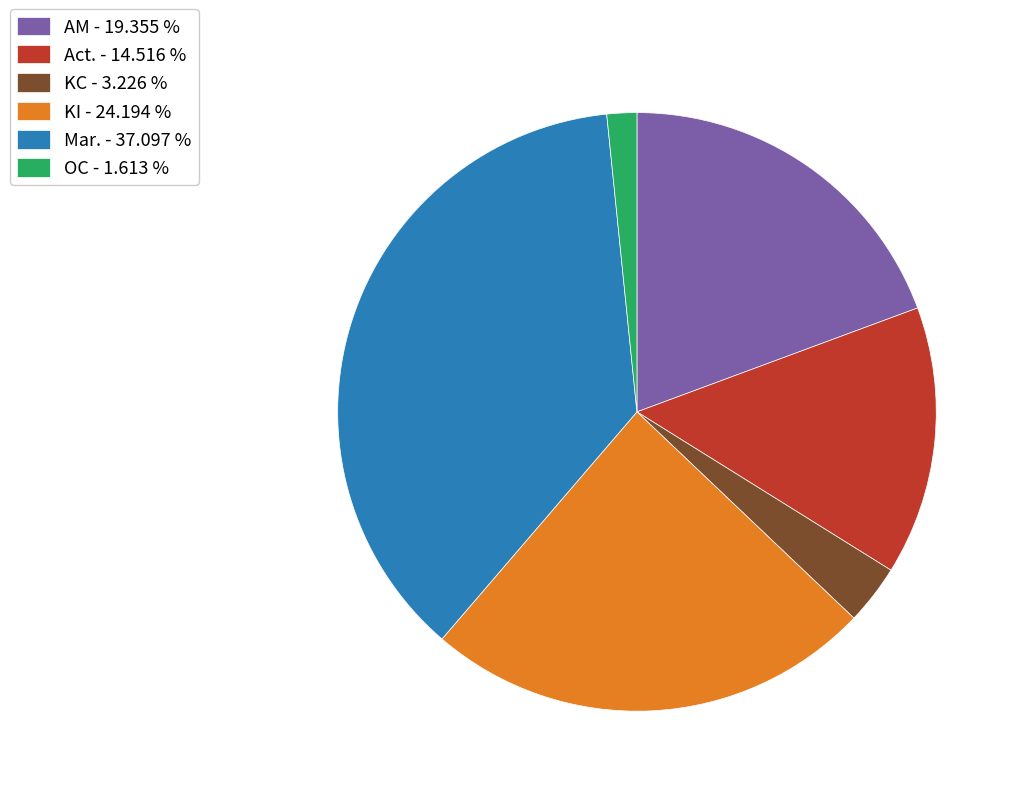

Combined, do Act. and AM account for over 50%?

No